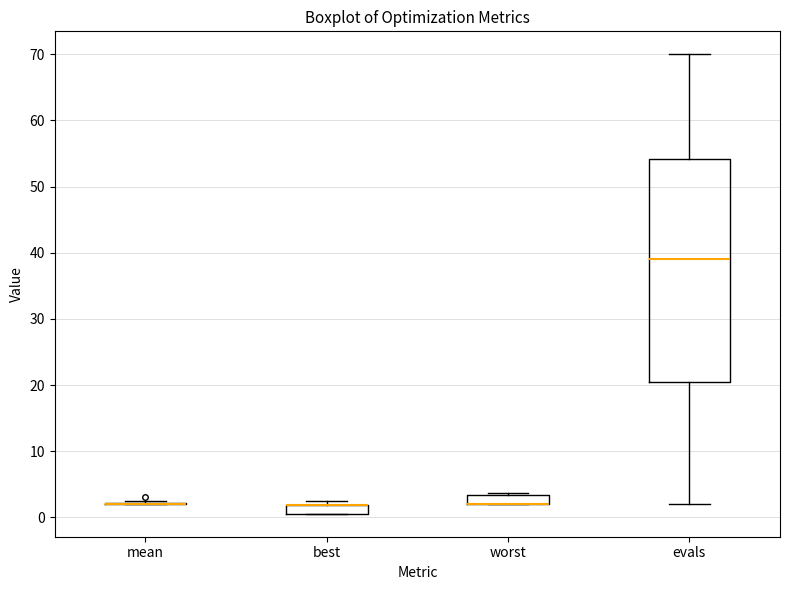

Which box is the tallest, from its lower edge to its upper edge?

evals